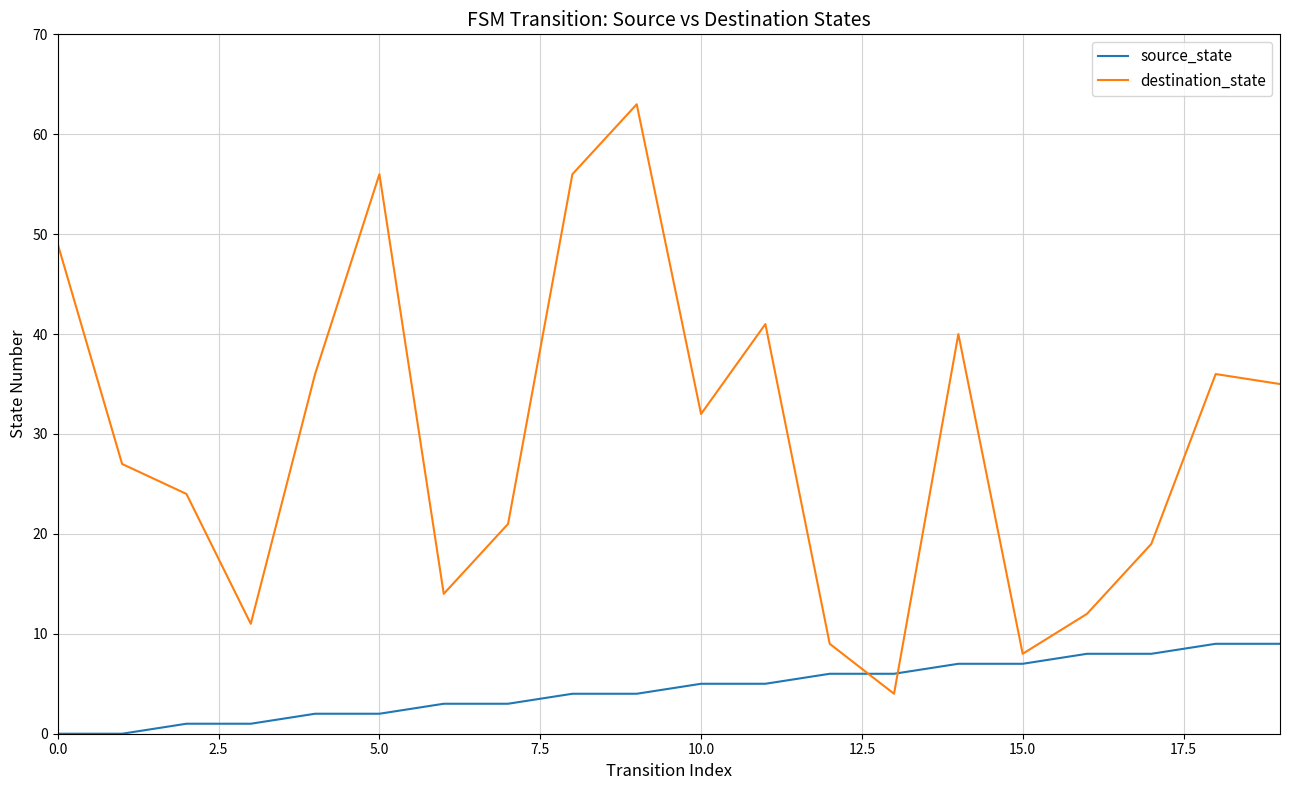

Reading left to right, what are all the values shown in this chart?

source_state: 0	0	1	1	2	2	3	3	4	4	5	5	6	6	7	7	8	8	9	9
destination_state: 49	27	24	11	36	56	14	21	56	63	32	41	9	4	40	8	12	19	36	35